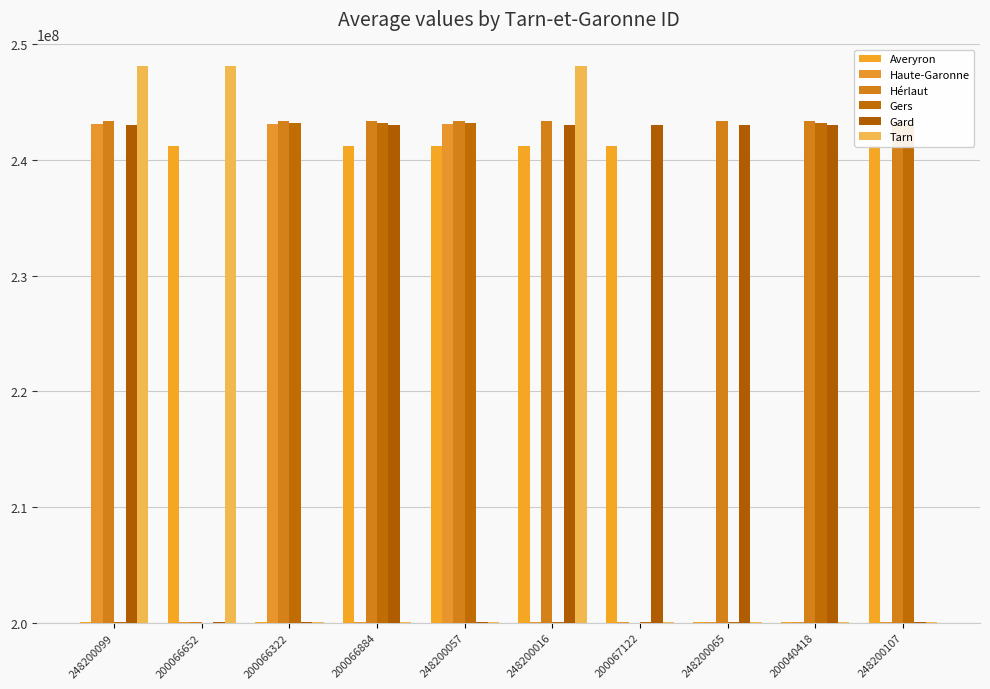

How many bars are there in each group?

6